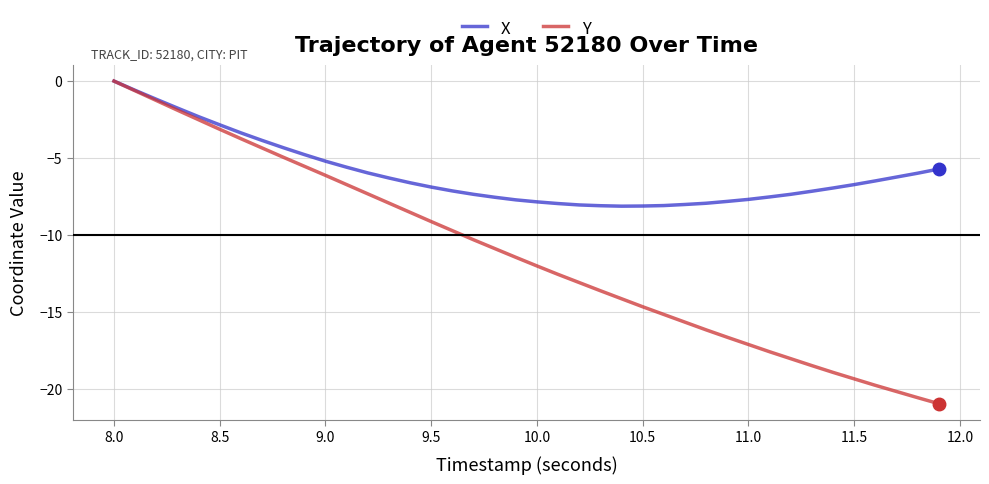

List the series in order of their overall mean, lowest first.

Y, X